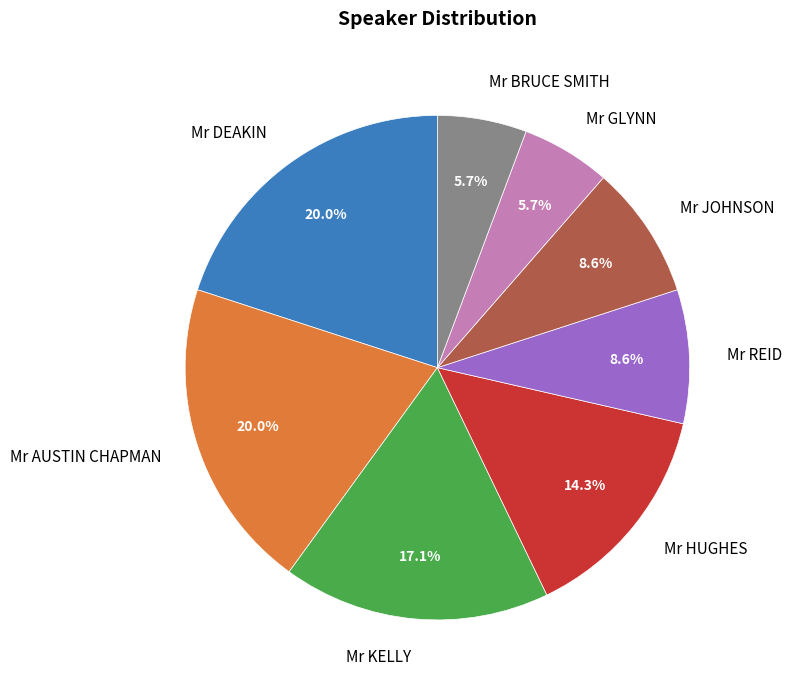

Does Mr JOHNSON account for over 50% of the chart?

No